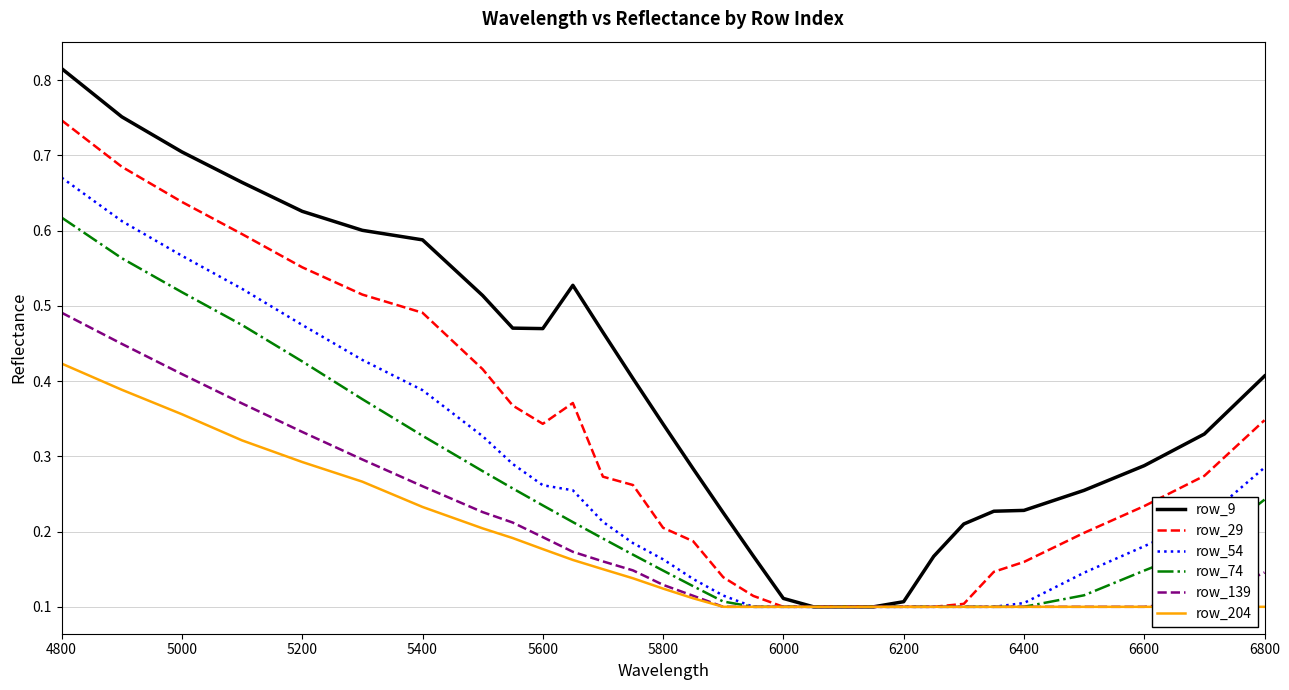

Which category has the highest value in the row_54 series?

4800